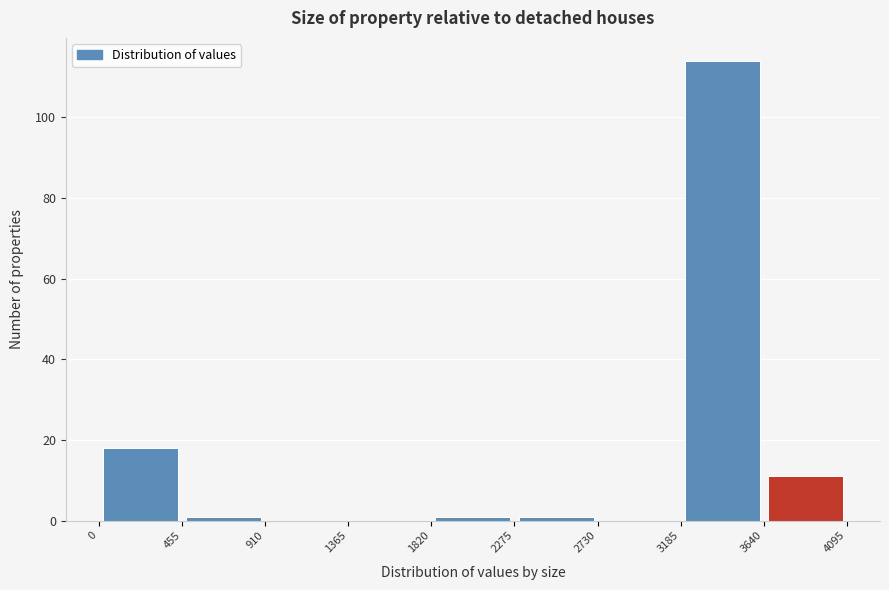

What is the height of the bar covering 3185 to 3640 on the x-axis? The values are not printed on the chart, so give them approximately, as read against the axis.

114